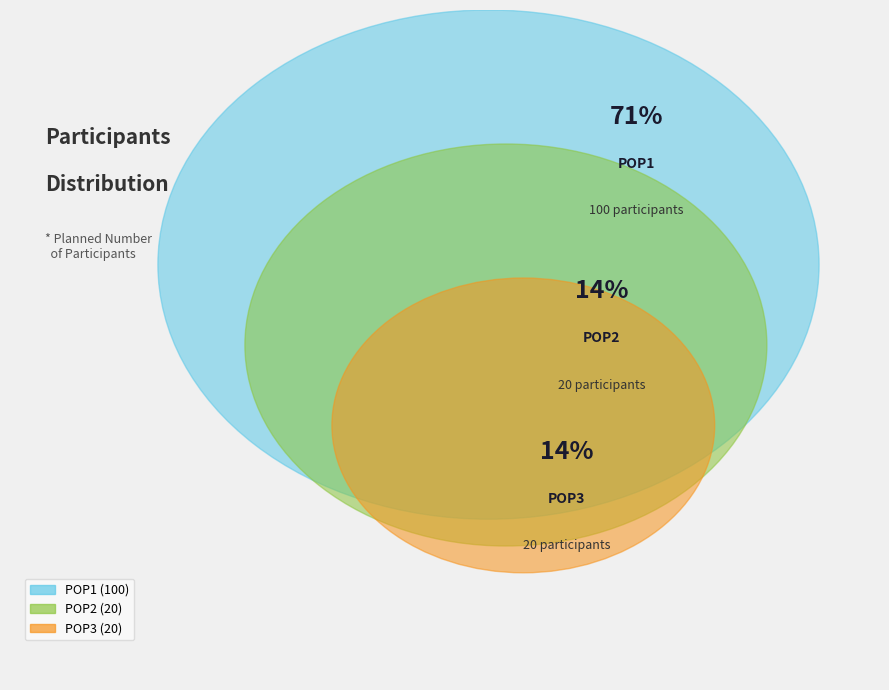

Count the number of slices in the pie.

3